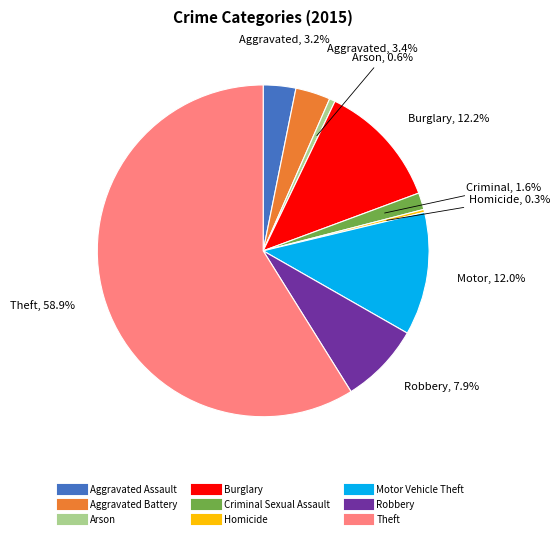

To the nearest percent, what percentage of the pie is Theft?

59%